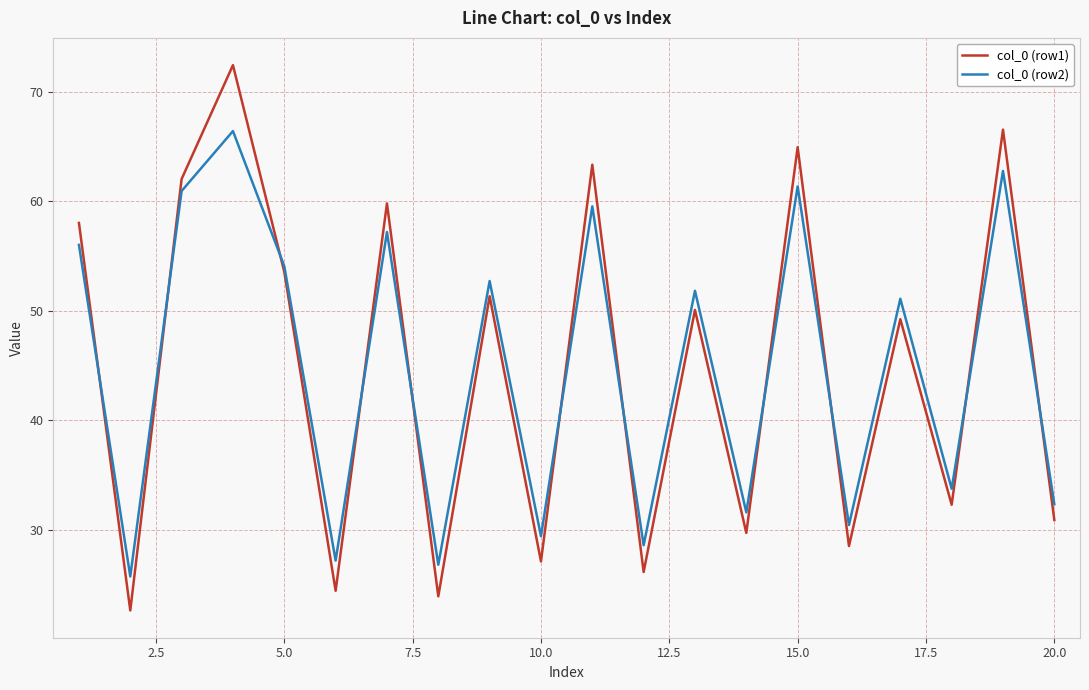

Which series has the widest spread of values?

col_0 (row1)